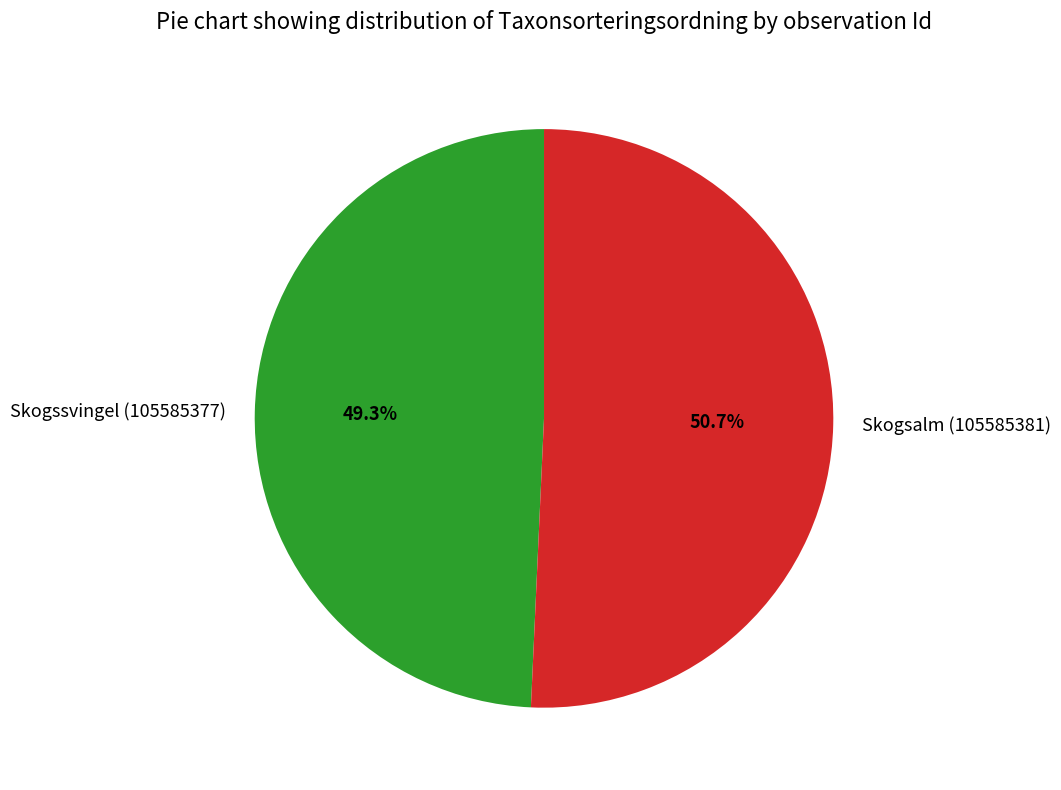

Rank the categories by value from highest to lowest.

Skogsalm (105585381), Skogssvingel (105585377)